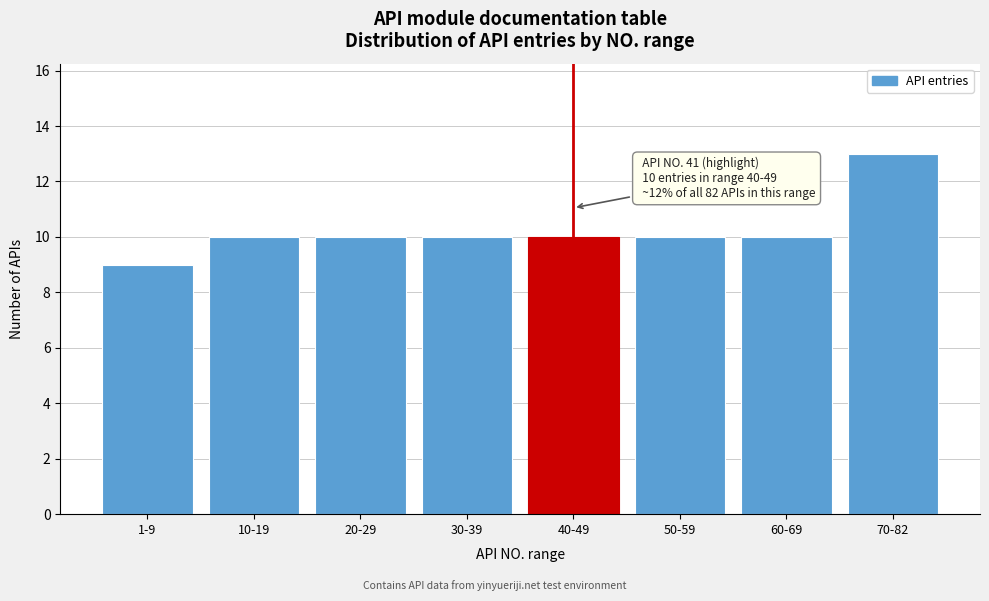

Reading left to right, what are all the values shown in this chart?

1-9=9	10-19=10	20-29=10	30-39=10	40-49=10	50-59=10	60-69=10	70-82=13